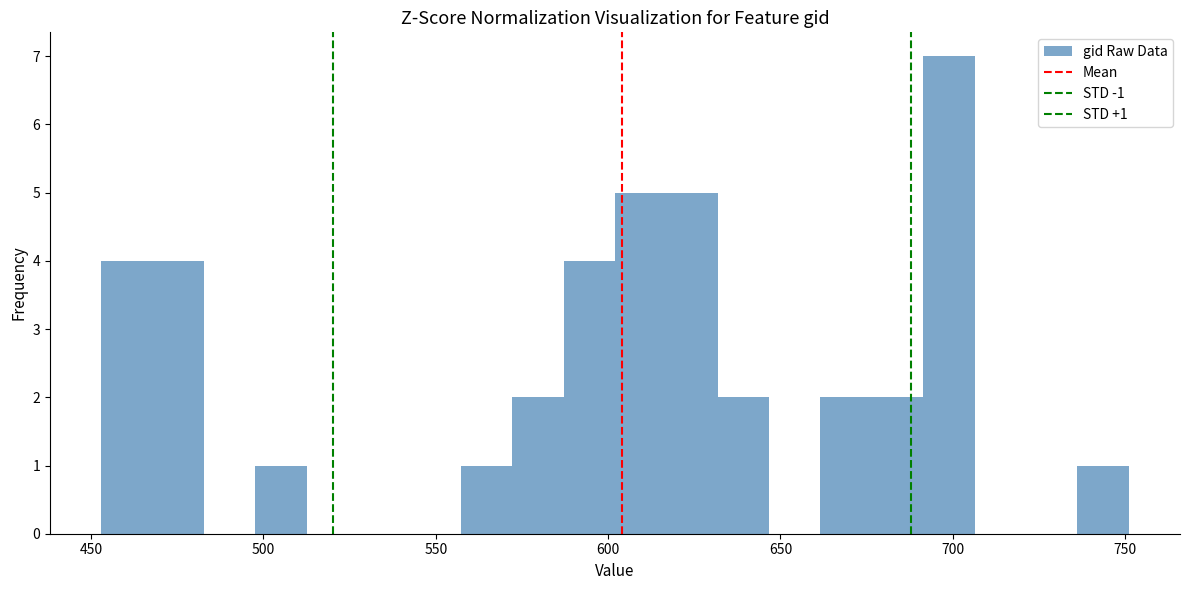

Read against the x-axis, roughly where is the centre of the tallest bar?

700